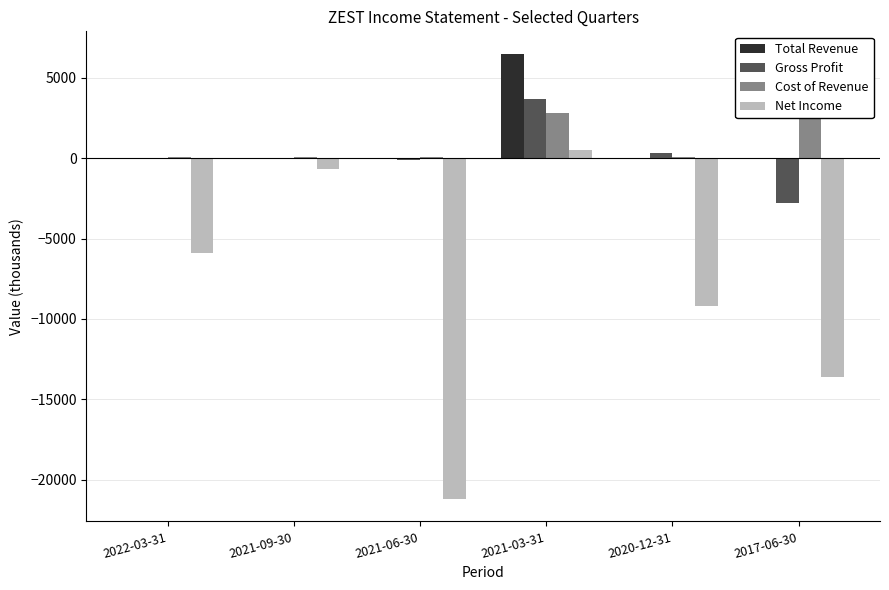

How many groups of bars are there?

6